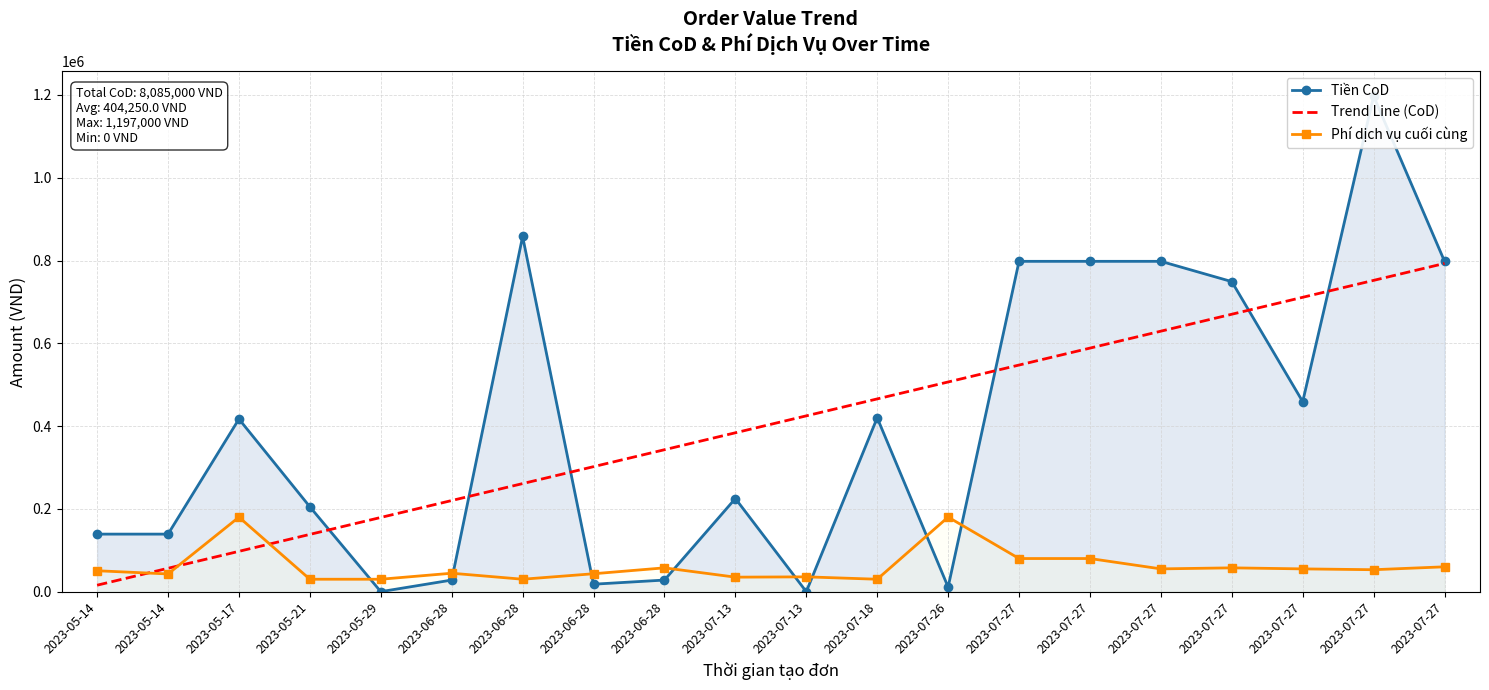

Reading left to right, transcribe all the data shown in this chart.

Tiền CoD: 139000.0	139000.0	417000.0	205000.0	0.0	28000.0	858000.0	18000.0	28000.0	225000.0	0.0	420000.0	11000.0	798000.0	798000.0	798000.0	749000.0	459000.0	1197000.0	798000.0
Trend Line (CoD): 15585.7	56497.7	97409.8	138321.8	179233.8	220145.9	261057.9	301969.9	342882.0	383794.0	424706.0	465618.0	506530.1	547442.1	588354.1	629266.2	670178.2	711090.2	752002.3	792914.3
Phí dịch vụ cuối cùng: 50500.0	42750.0	180000.0	30000.0	30000.0	44500.0	30000.0	43250.0	57500.0	35000.0	35750.0	30000.0	180100.0	80000.0	80000.0	55000.0	57500.0	55000.0	52985.0	60000.0